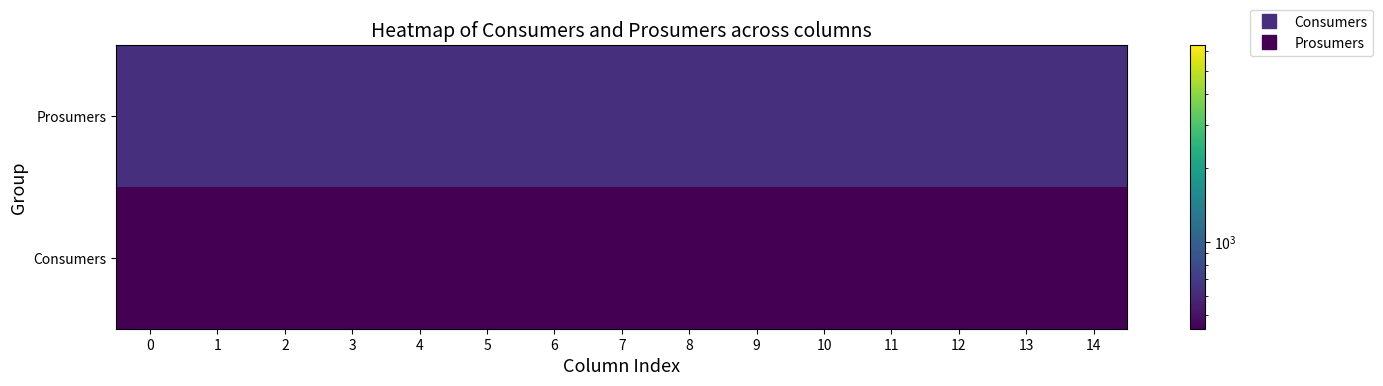

Reading right to left, what are all the values shown in this chart?

Prosumers: 14=635	13=635	12=635	11=635	10=635	9=635	8=635	7=635	6=635	5=635	4=635	3=635	2=635	1=635	0=635
Consumers: 14=440	13=440	12=440	11=440	10=440	9=440	8=440	7=440	6=440	5=440	4=440	3=440	2=440	1=440	0=440